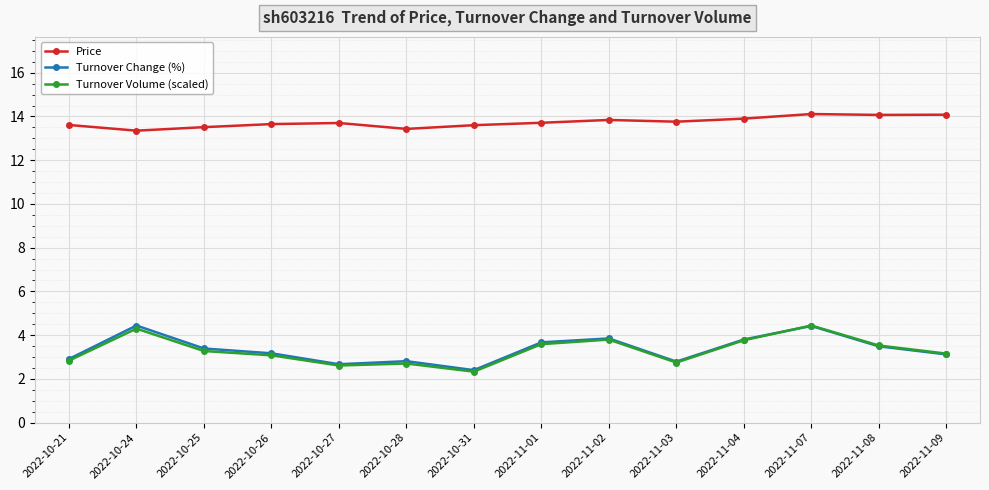

What is the total value across all series at 2022-10-24?

22.1